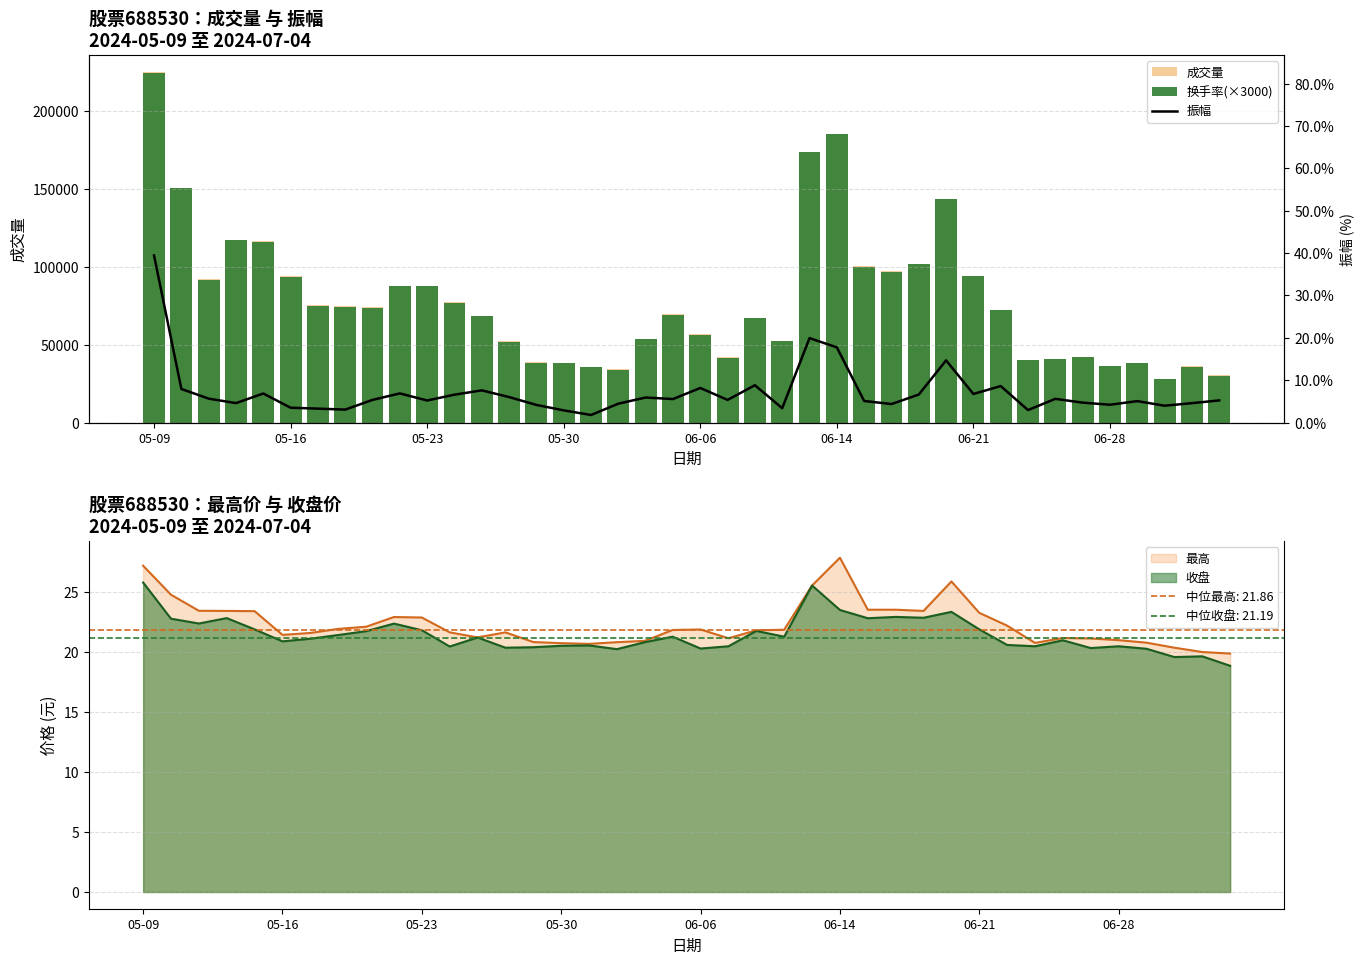

Which series has the largest total across all categories?

成交量